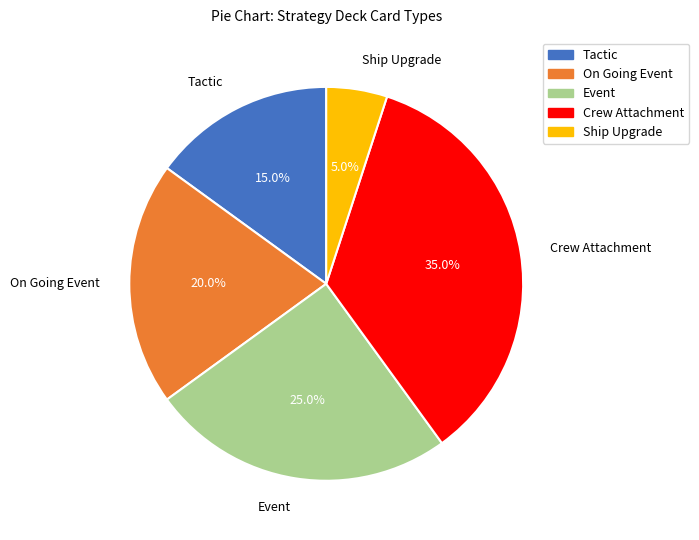

To the nearest percent, what is the difference between the largest and smallest slice percentages?

30%